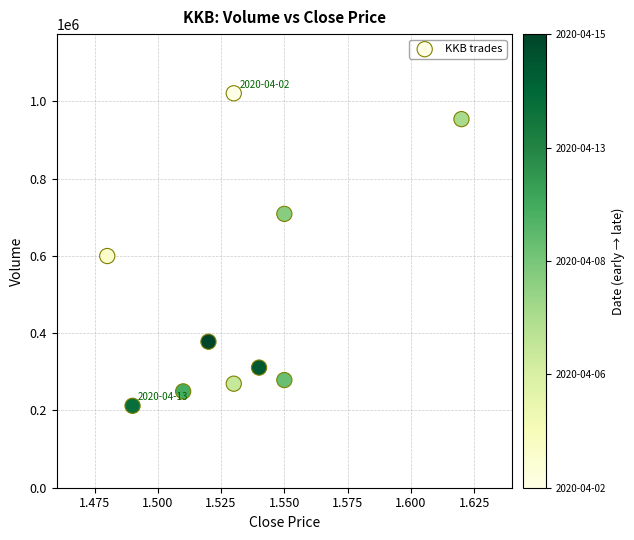

What Y value in the scatter plot is closest to 616600?

599800